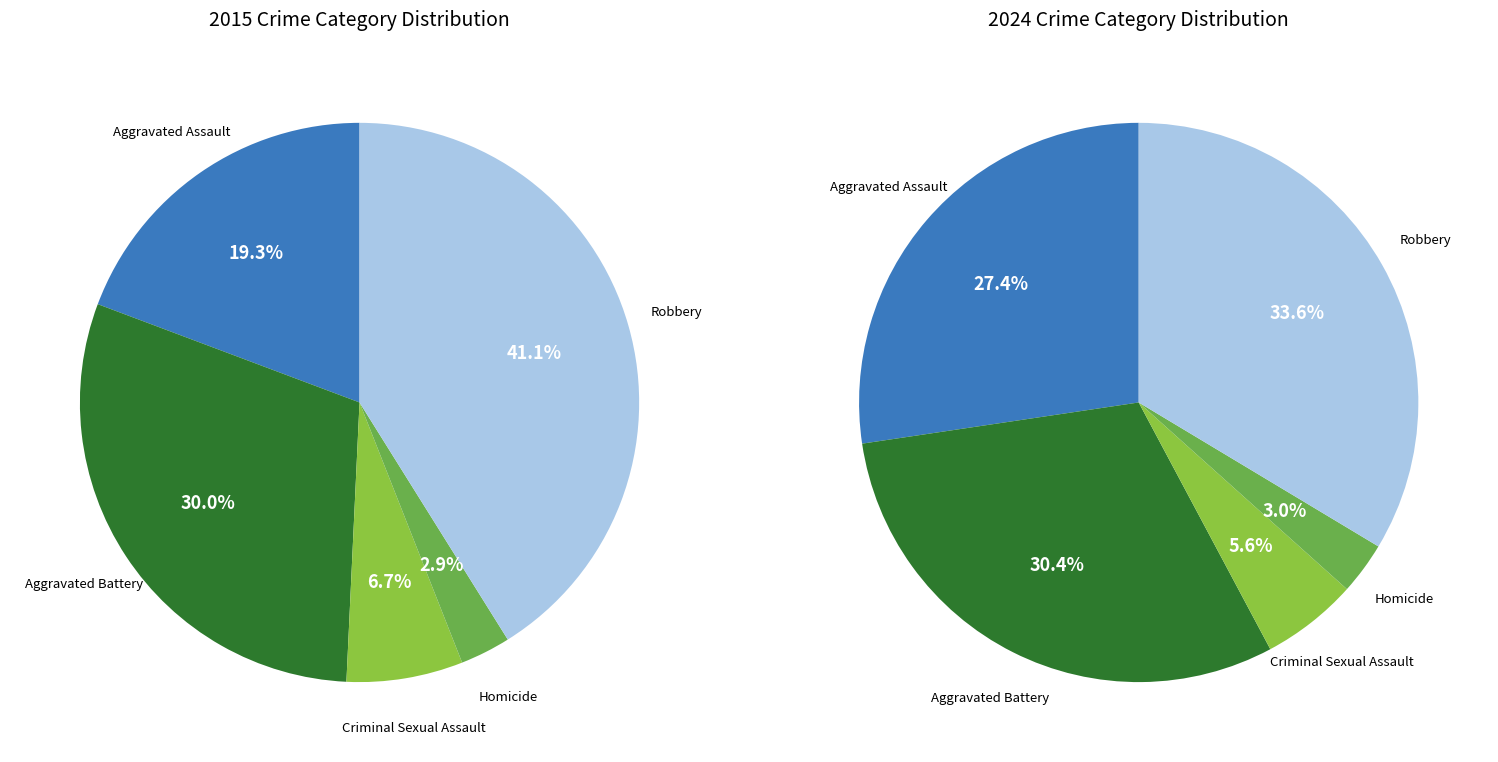

To the nearest percent, what portion does Aggravated Assault represent?

19%